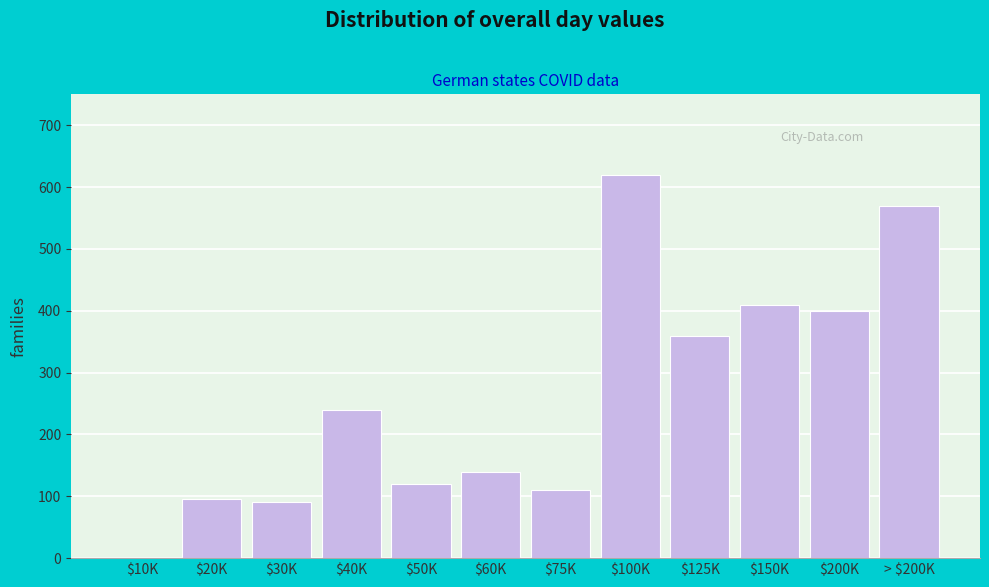

At which label is the value closest to 310?

$125K